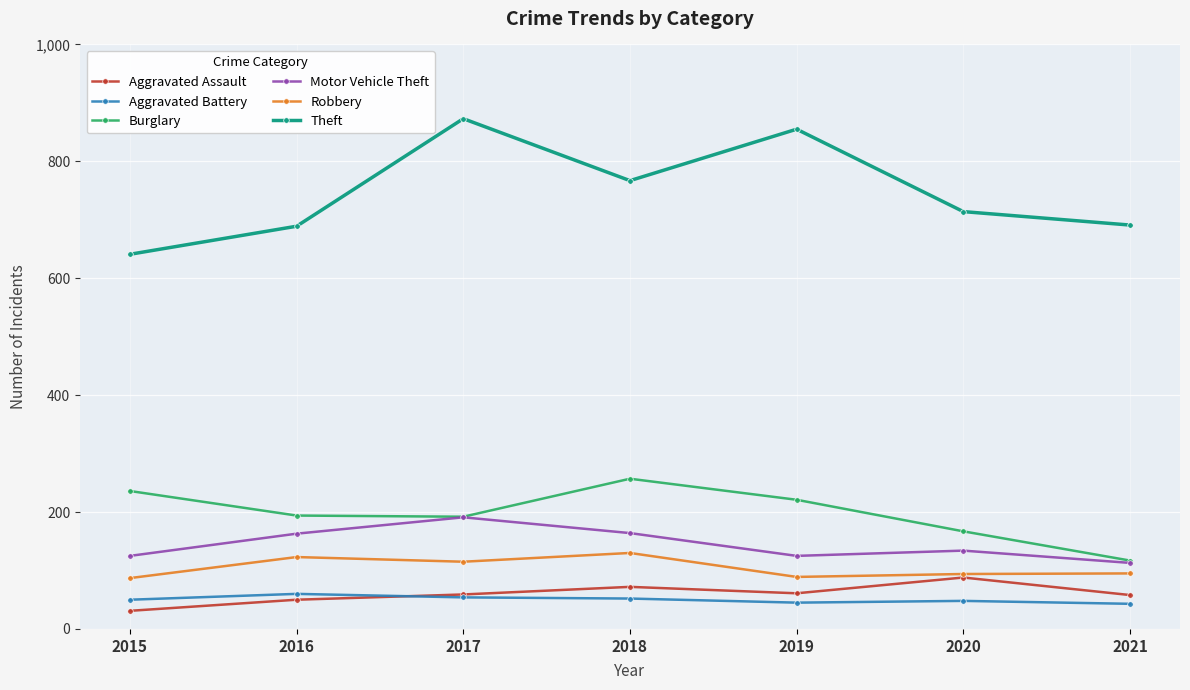

True or false: Theft and Motor Vehicle Theft cross at least once.

False